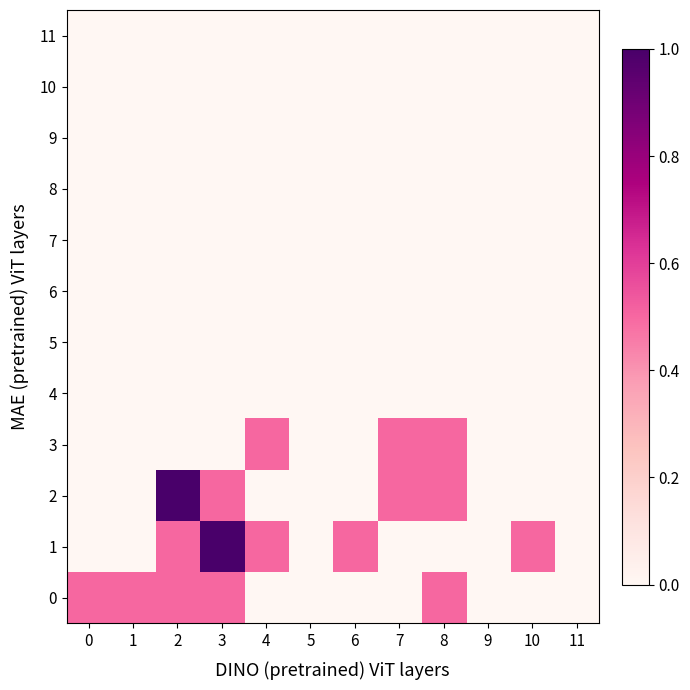

Reading left to right, list all the values displayed in this chart.

0: 0=0.5	1=0.5	2=0.5	3=0.5	4=0.0	5=0.0	6=0.0	7=0.0	8=0.5	9=0.0	10=0.0	11=0.0
1: 0=0.0	1=0.0	2=0.5	3=1.0	4=0.5	5=0.0	6=0.5	7=0.0	8=0.0	9=0.0	10=0.5	11=0.0
2: 0=0.0	1=0.0	2=1.0	3=0.5	4=0.0	5=0.0	6=0.0	7=0.5	8=0.5	9=0.0	10=0.0	11=0.0
3: 0=0.0	1=0.0	2=0.0	3=0.0	4=0.5	5=0.0	6=0.0	7=0.5	8=0.5	9=0.0	10=0.0	11=0.0
4: 0=0.0	1=0.0	2=0.0	3=0.0	4=0.0	5=0.0	6=0.0	7=0.0	8=0.0	9=0.0	10=0.0	11=0.0
5: 0=0.0	1=0.0	2=0.0	3=0.0	4=0.0	5=0.0	6=0.0	7=0.0	8=0.0	9=0.0	10=0.0	11=0.0
6: 0=0.0	1=0.0	2=0.0	3=0.0	4=0.0	5=0.0	6=0.0	7=0.0	8=0.0	9=0.0	10=0.0	11=0.0
7: 0=0.0	1=0.0	2=0.0	3=0.0	4=0.0	5=0.0	6=0.0	7=0.0	8=0.0	9=0.0	10=0.0	11=0.0
8: 0=0.0	1=0.0	2=0.0	3=0.0	4=0.0	5=0.0	6=0.0	7=0.0	8=0.0	9=0.0	10=0.0	11=0.0
9: 0=0.0	1=0.0	2=0.0	3=0.0	4=0.0	5=0.0	6=0.0	7=0.0	8=0.0	9=0.0	10=0.0	11=0.0
10: 0=0.0	1=0.0	2=0.0	3=0.0	4=0.0	5=0.0	6=0.0	7=0.0	8=0.0	9=0.0	10=0.0	11=0.0
11: 0=0.0	1=0.0	2=0.0	3=0.0	4=0.0	5=0.0	6=0.0	7=0.0	8=0.0	9=0.0	10=0.0	11=0.0